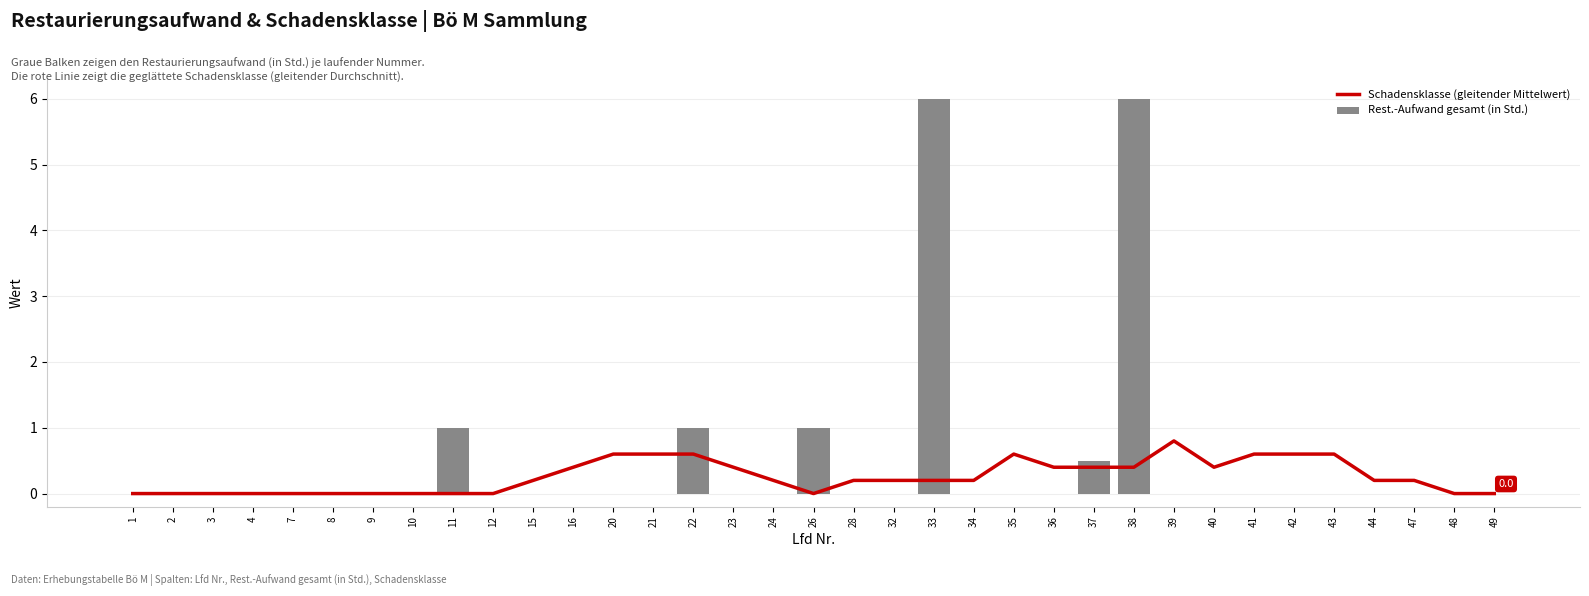

Which series changed the most between 22 and 48?

Rest.-Aufwand gesamt (in Std.)